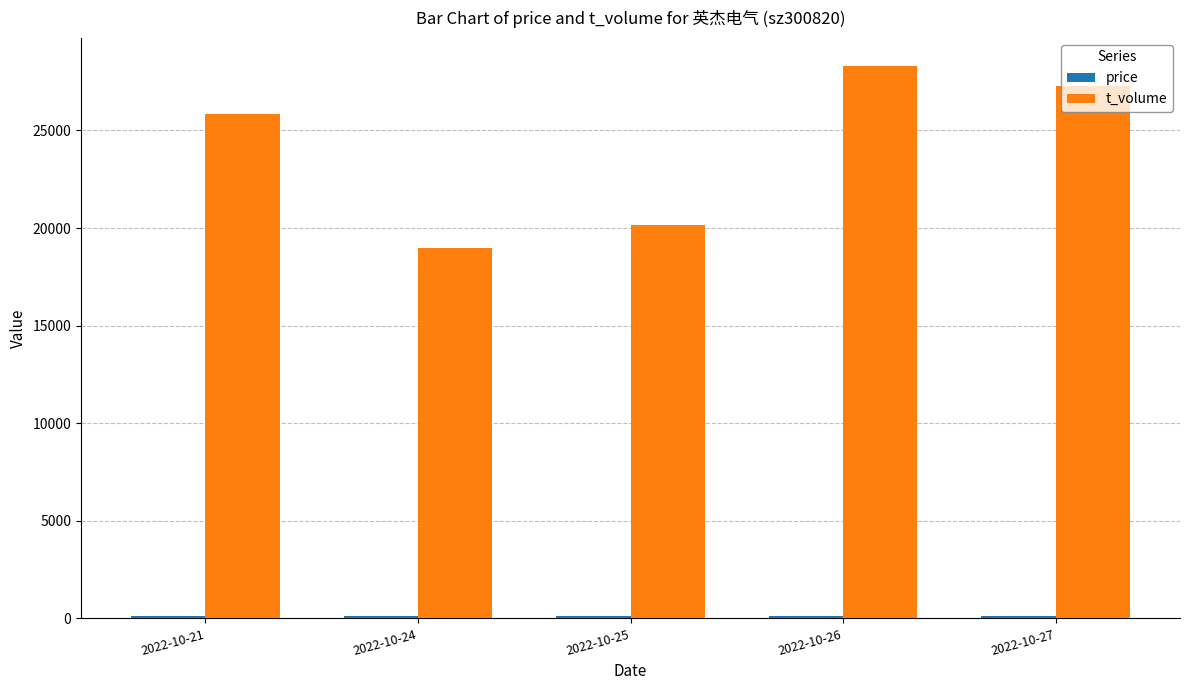

At which label is t_volume closest to 23657?

2022-10-21